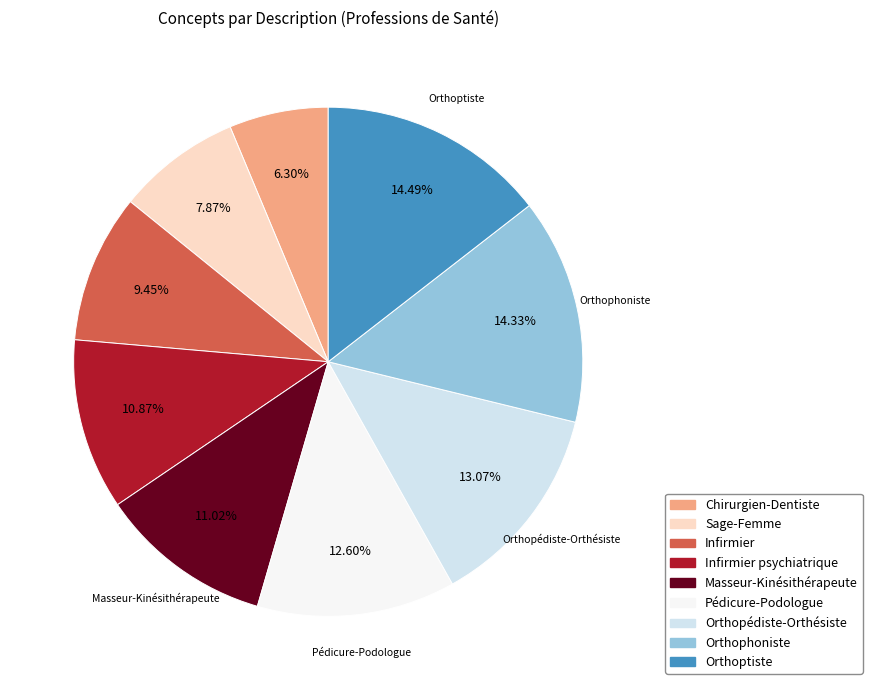

Which category has the smallest portion of the pie?

Chirurgien-Dentiste